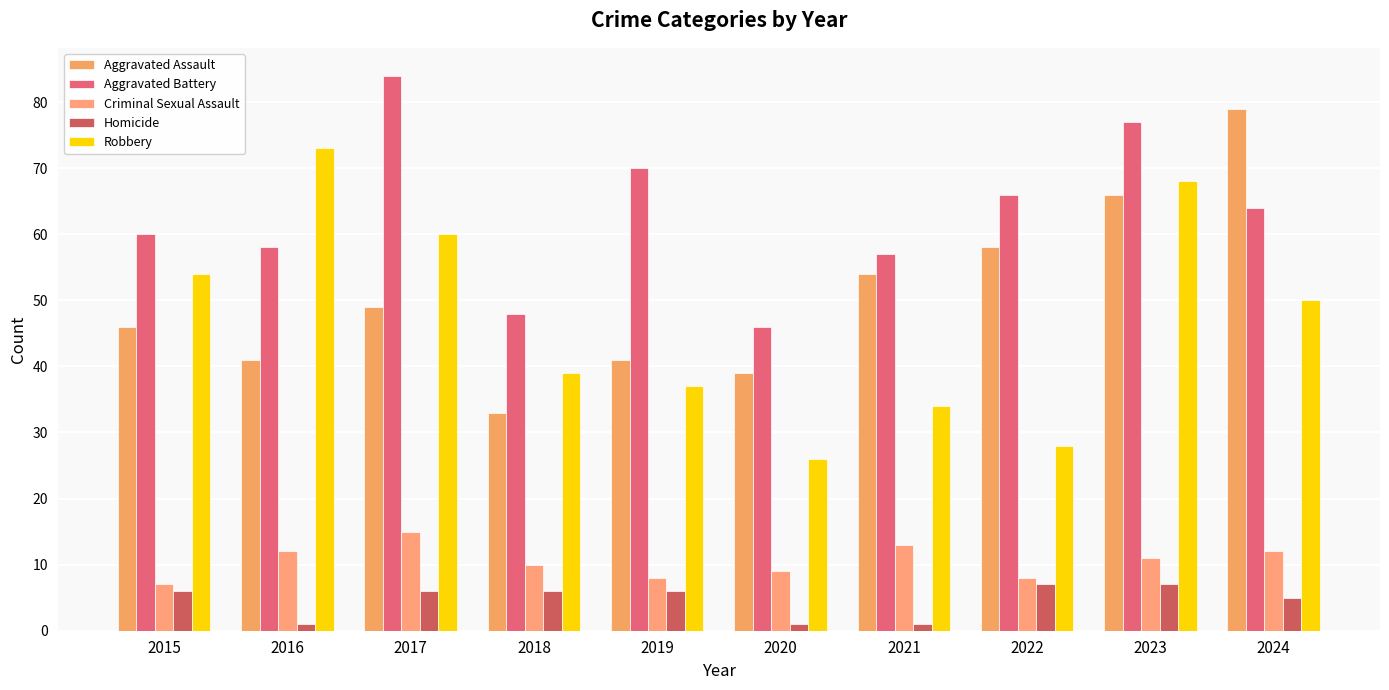

Which series has the largest range (max minus min)?

Robbery